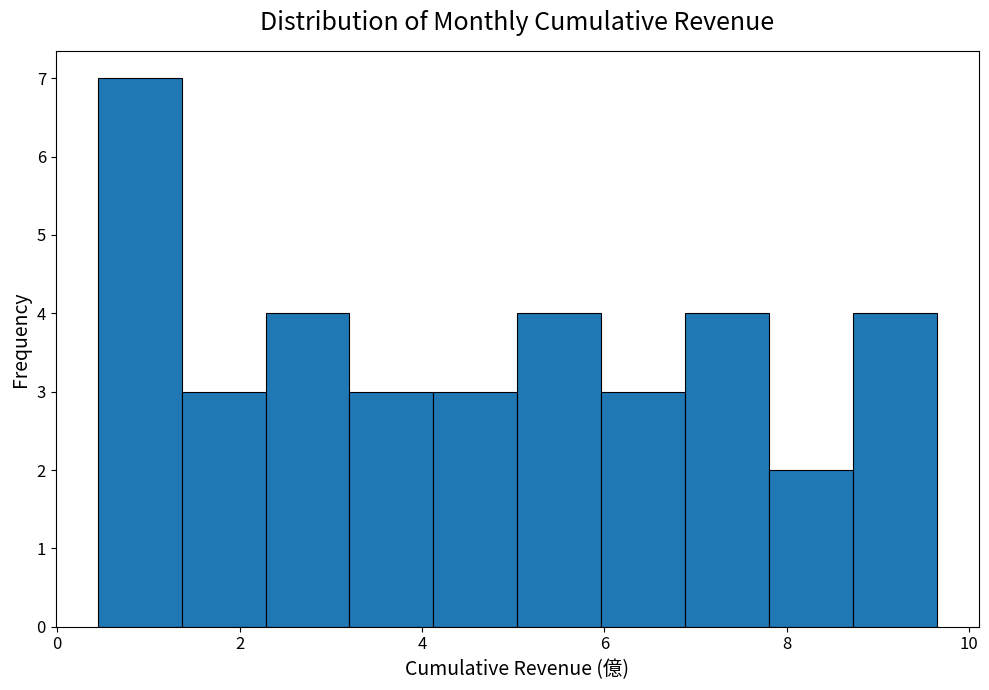

Which range on the x-axis has the tallest bar?

0.4 to 1.4